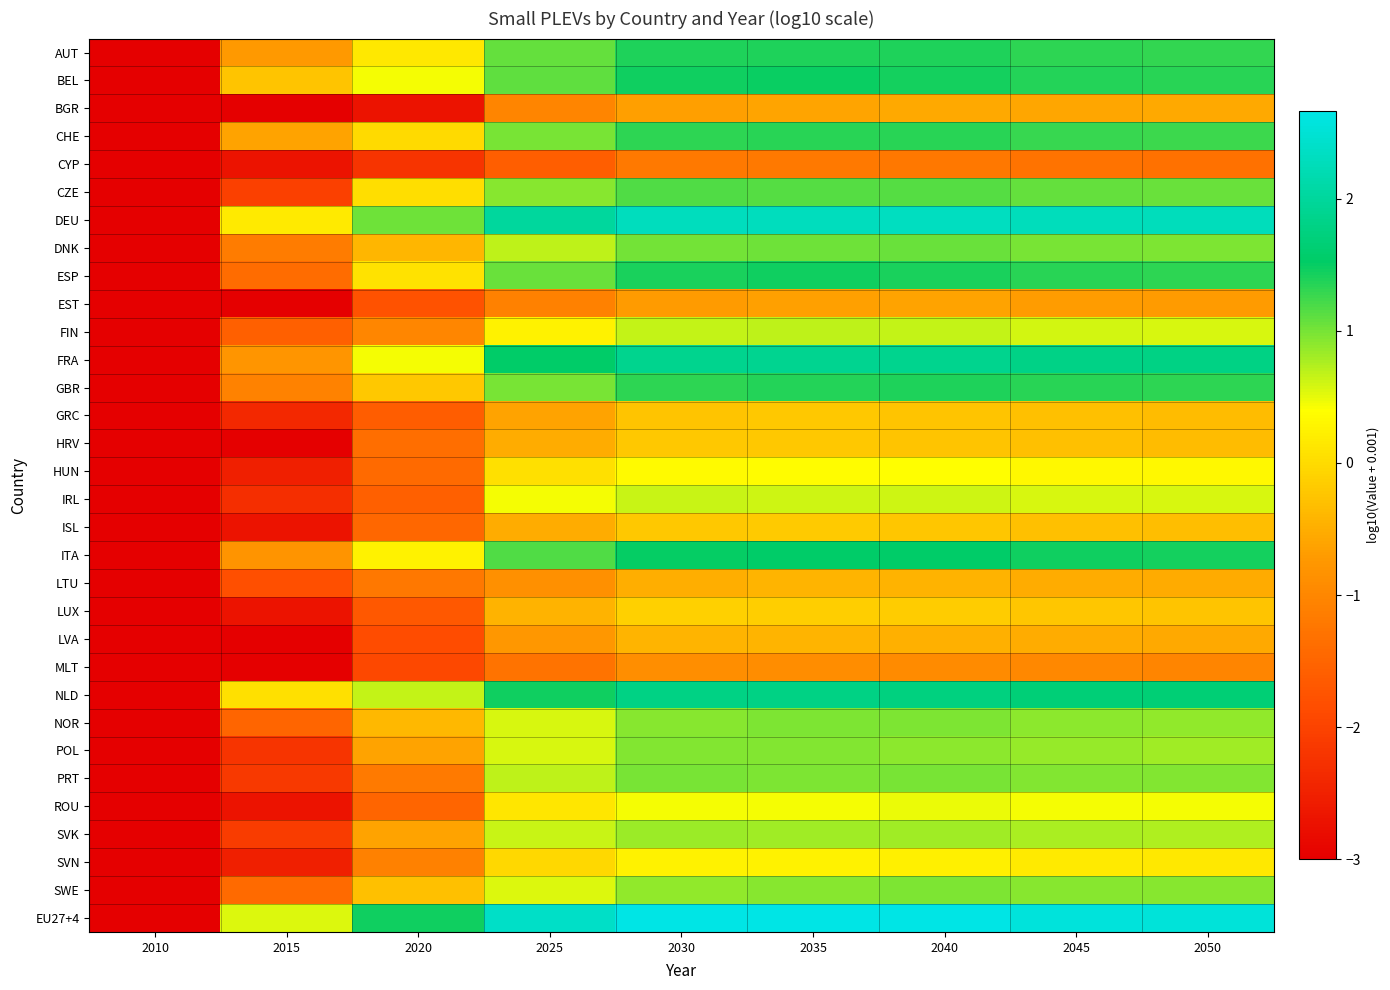

List the series in order of their peak value, highest first.

EU27+4, DEU, FRA, NLD, ITA, BEL, ESP, GBR, AUT, CHE, CZE, DNK, PRT, NOR, SWE, POL, SVK, FIN, IRL, ROU, HUN, SVN, LUX, ISL, HRV, GRC, LTU, LVA, BGR, EST, MLT, CYP